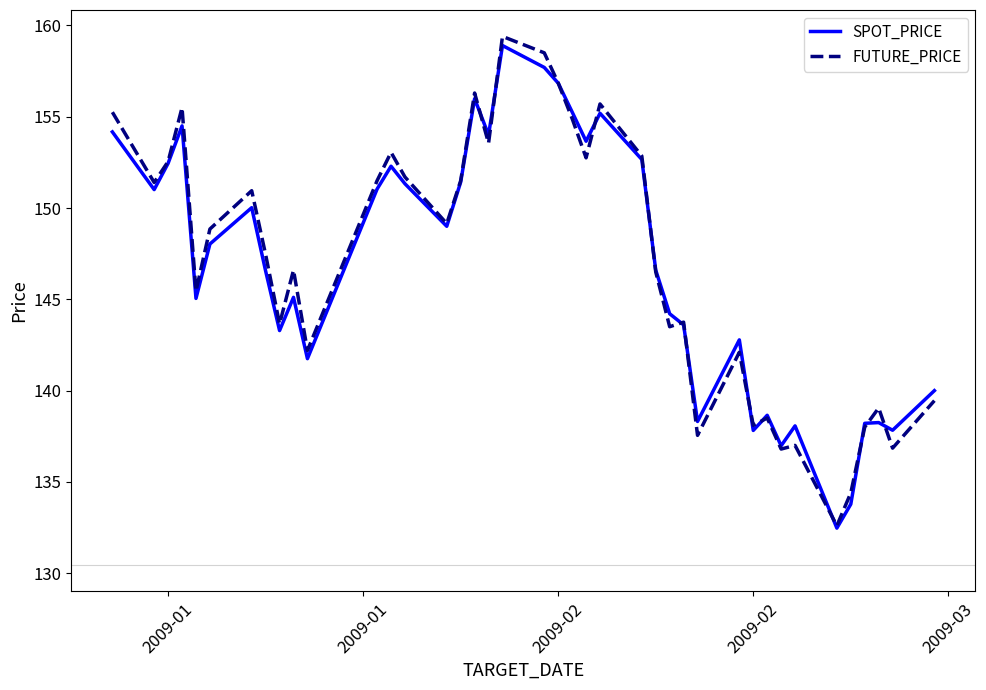

Does the chart display data point markers on the line(s)?

No